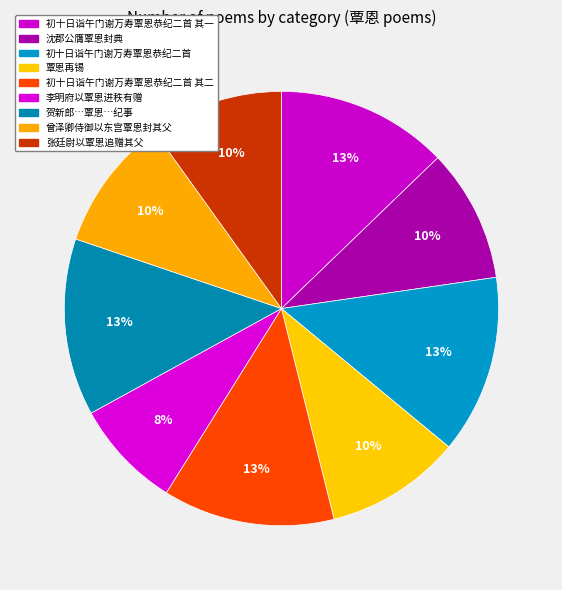

To the nearest percent, what percentage of the pie is 覃恩再锡?

10%